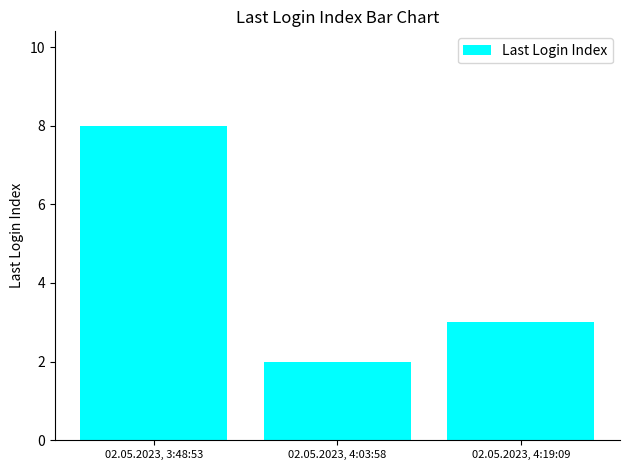

How many series are shown in this chart?

1